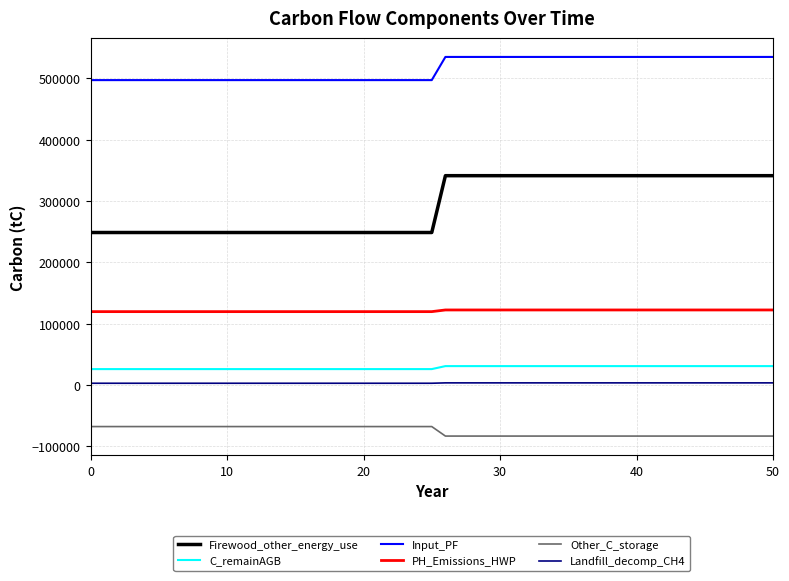

Which series has the largest total across all categories?

Input_PF